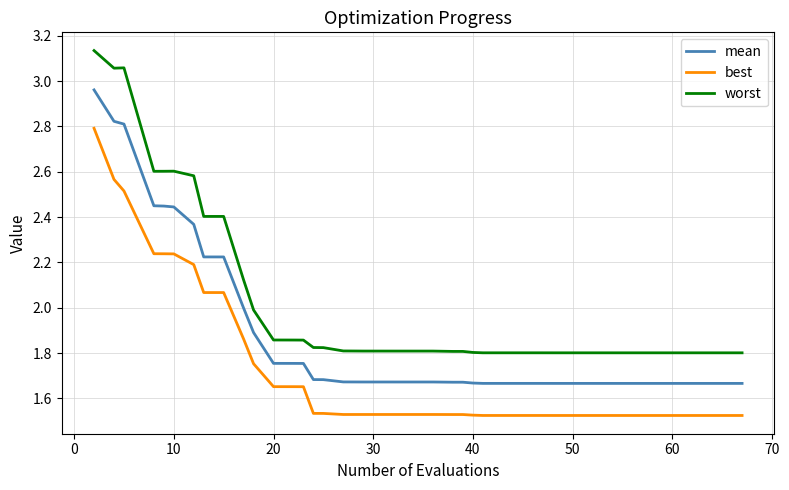

Which series has the largest total across all categories?

worst